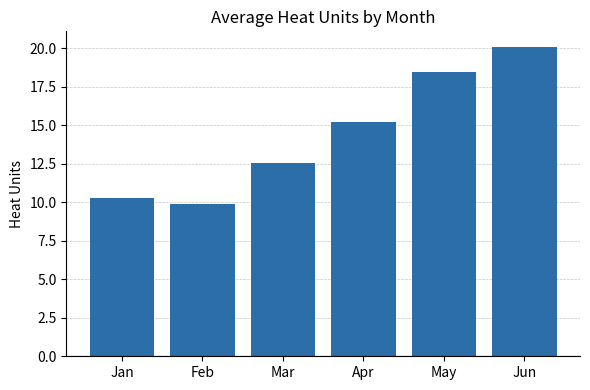

What is the minimum value shown in the chart?

9.9